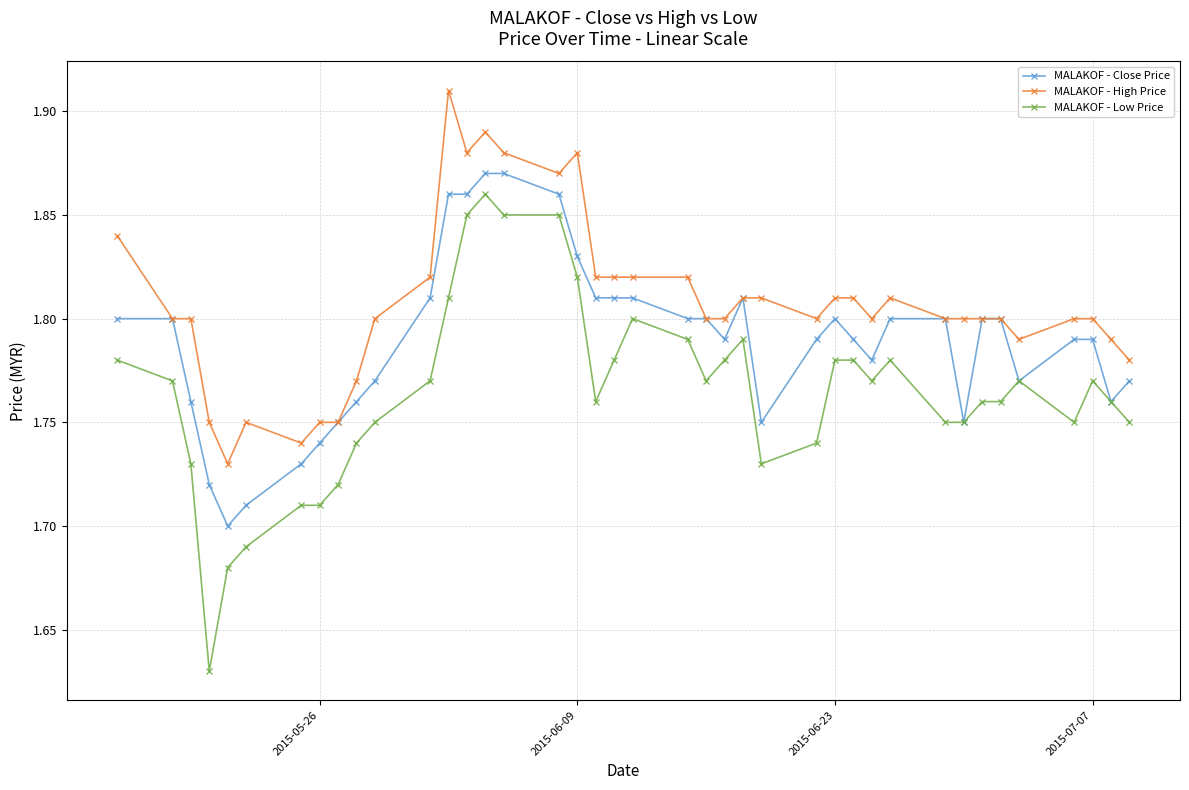

How many MALAKOF - Low Price values are between 1 and 2?

40